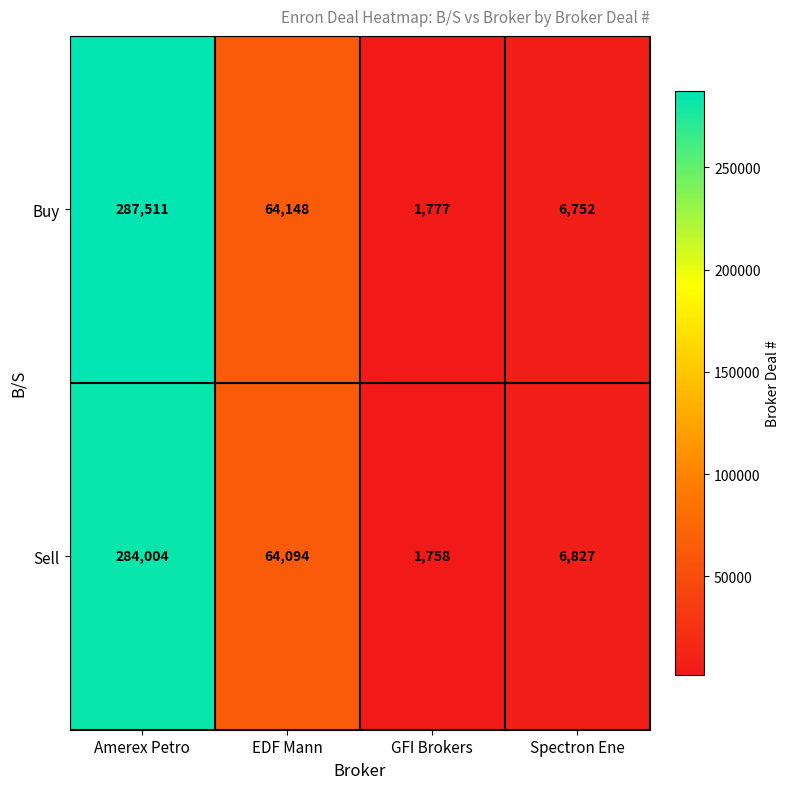

At how many categories does at least one series exceed 177949?

1